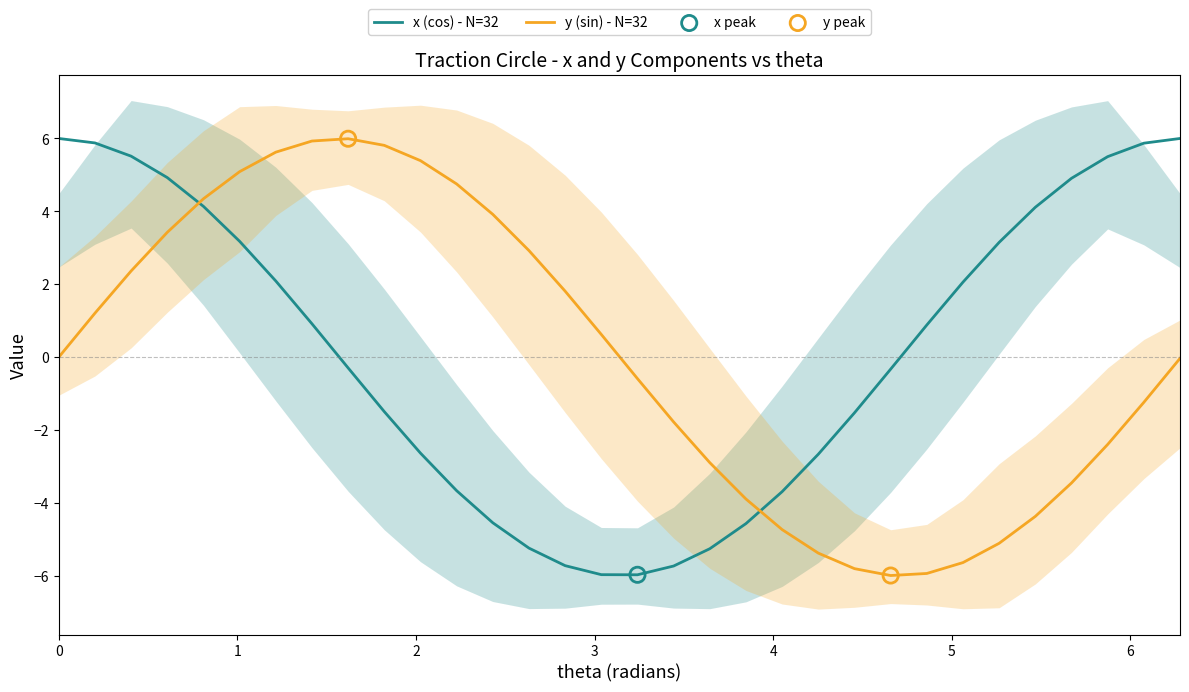

Which series ends up on top after the final intersection of x (cos) - N=32 and y (sin) - N=32?

x (cos) - N=32